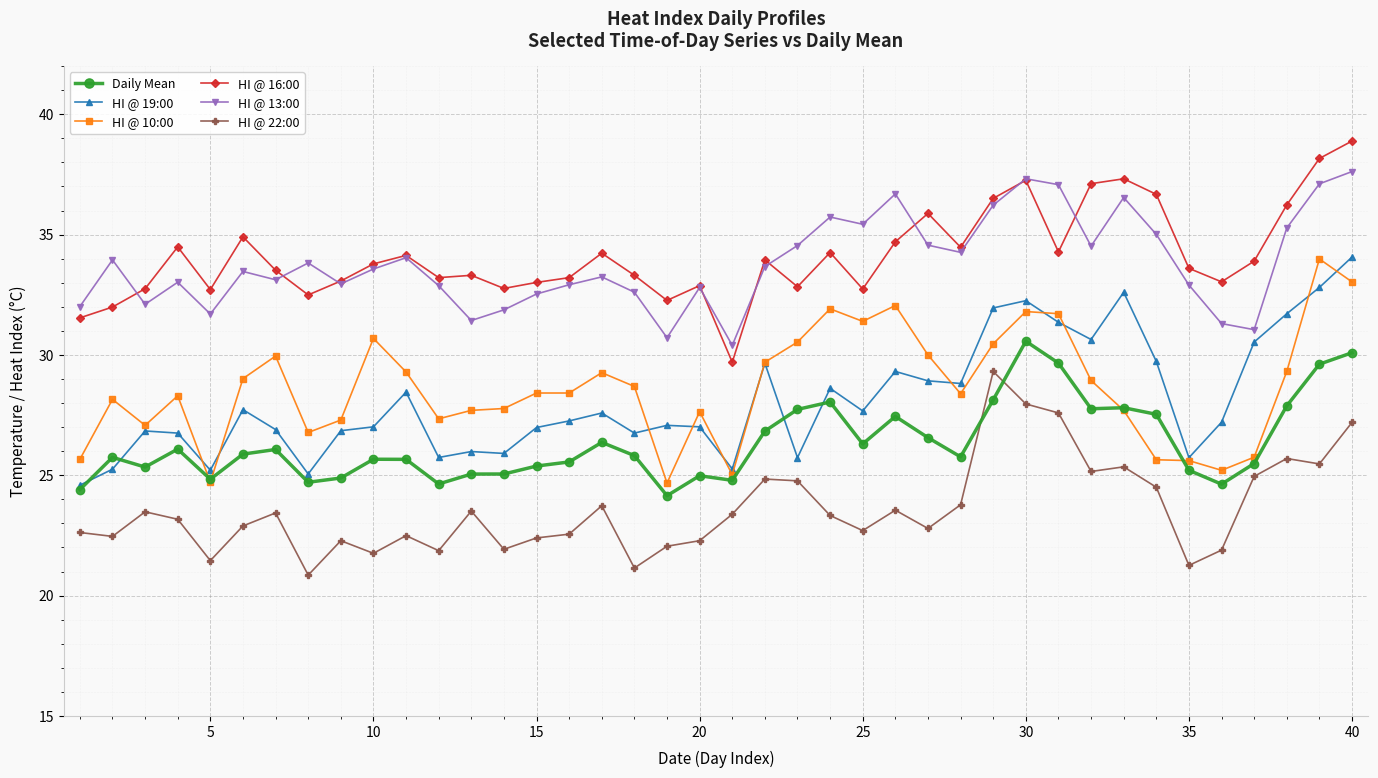

True or false: HI @ 10:00 and HI @ 13:00 cross at least once.

False